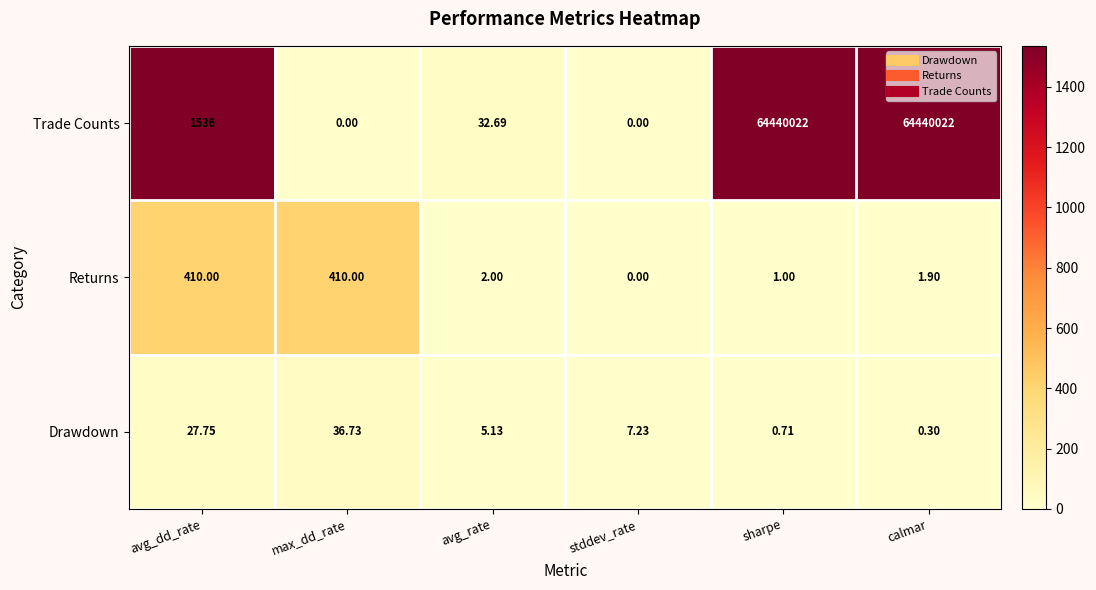

Between avg_dd_rate and max_dd_rate, which series saw the biggest shift?

Trade Counts